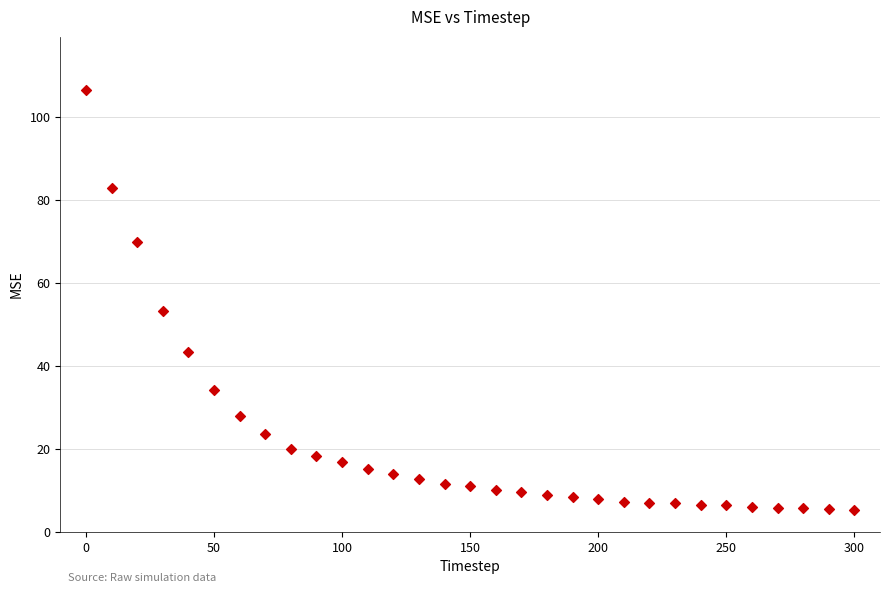

What is the range of Y values (max minus min)?

101.4